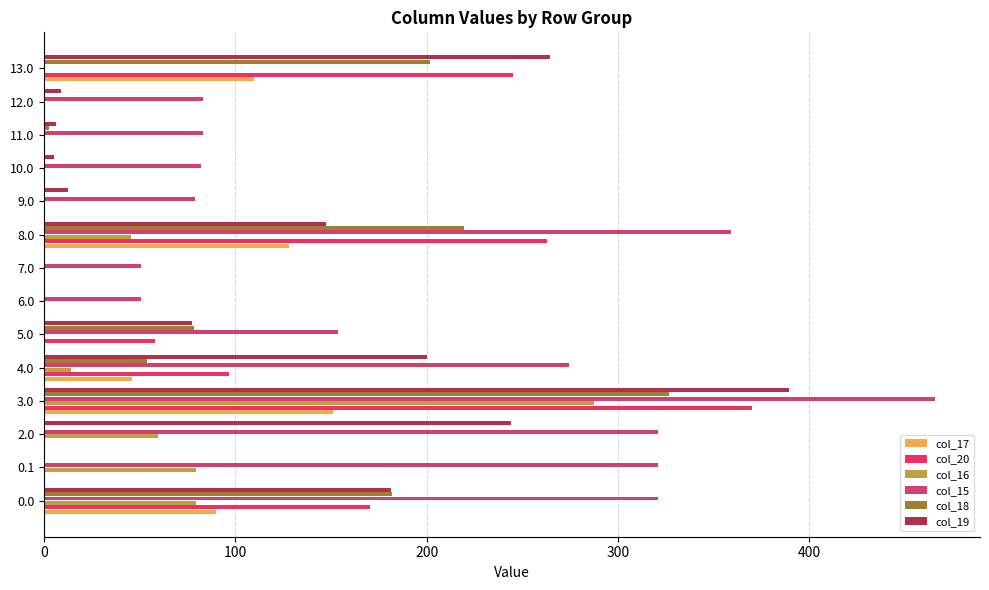

What is the sum of all col_16 values?

564.6